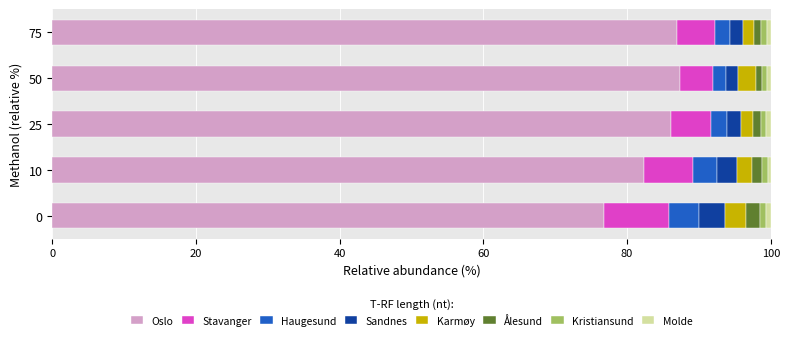

True or false: Oslo has a value of 86.1 at 25.

True